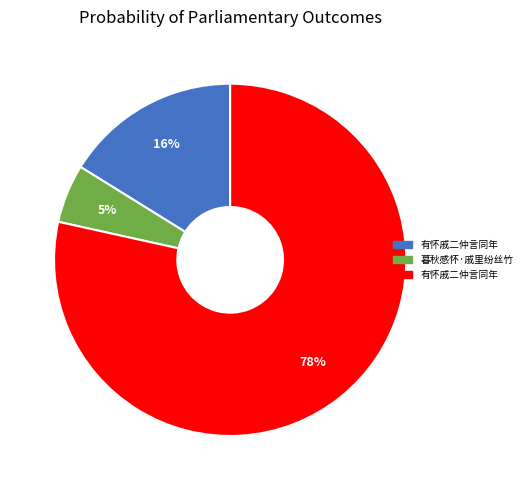

Is there any slice that represents more than half of the pie?

Yes